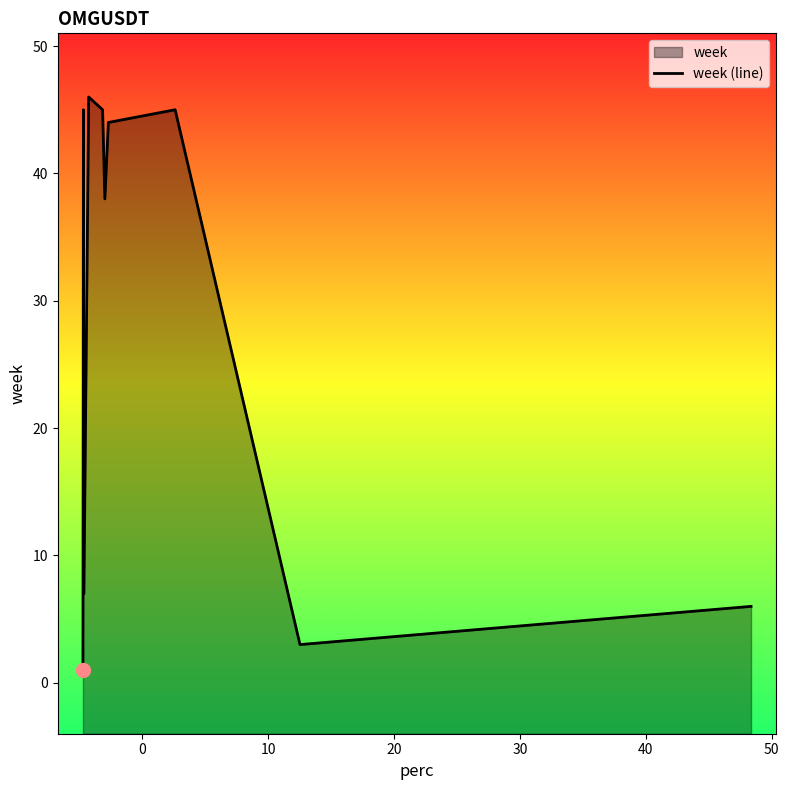

True or false: the data has more than 1 interior local peaks.

True